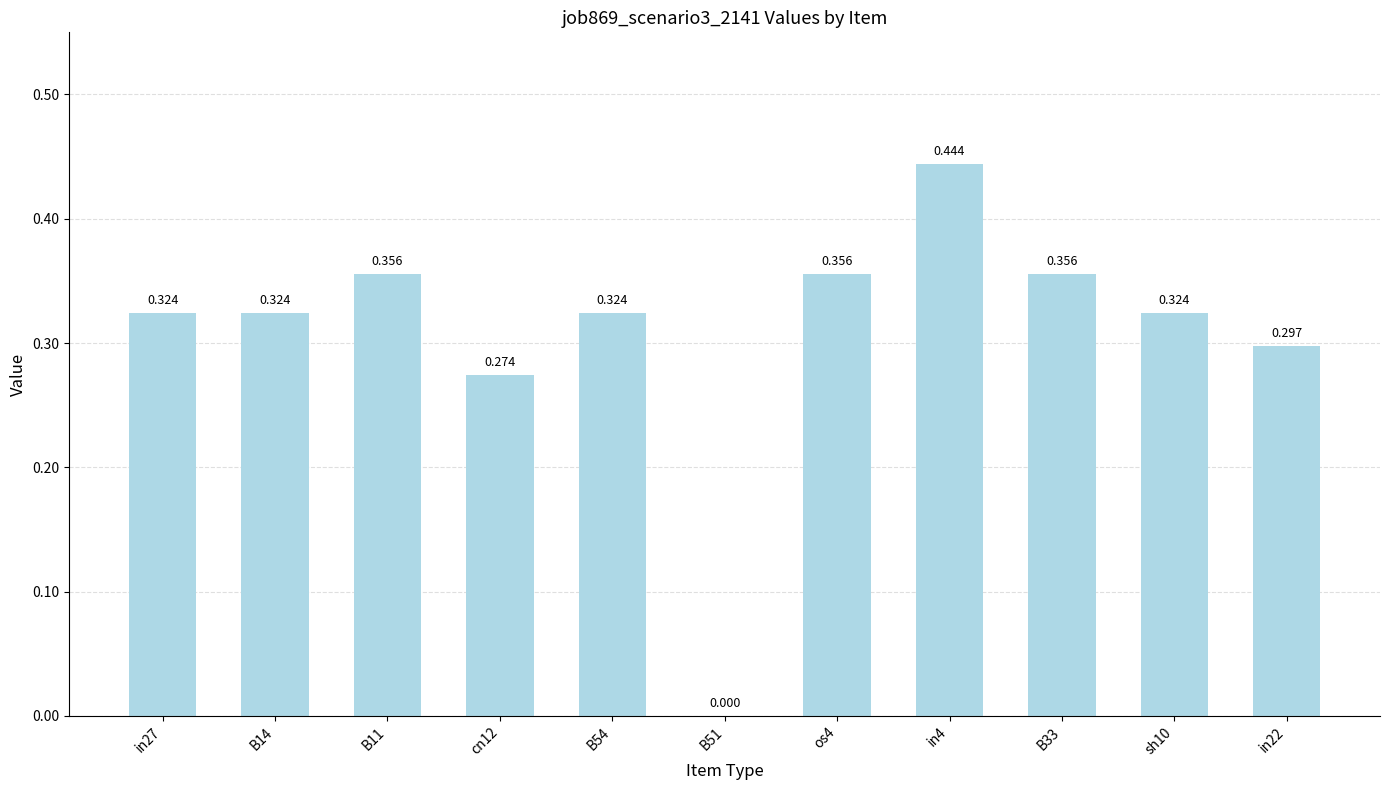

How many values are between 0 and 1?

11